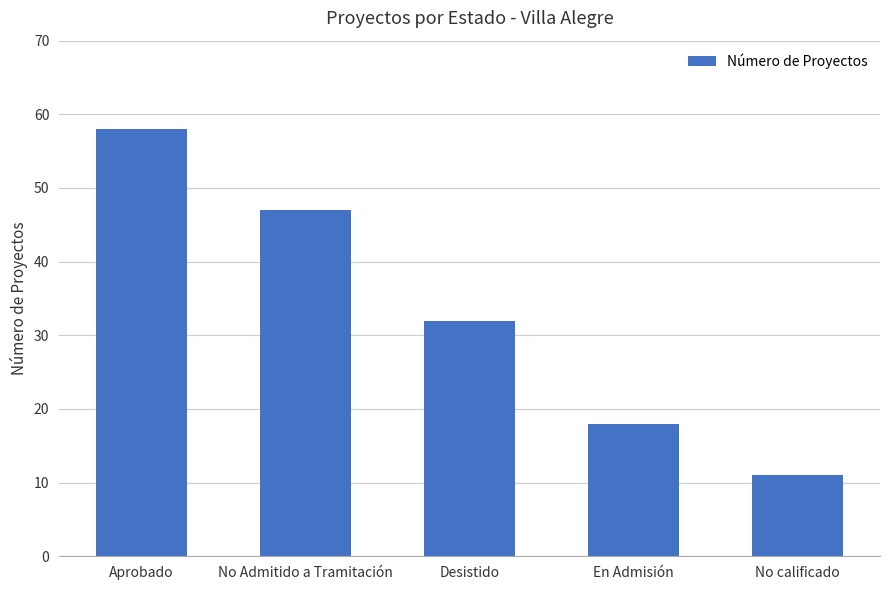

Which has a higher value, En Admisión or No calificado?

En Admisión